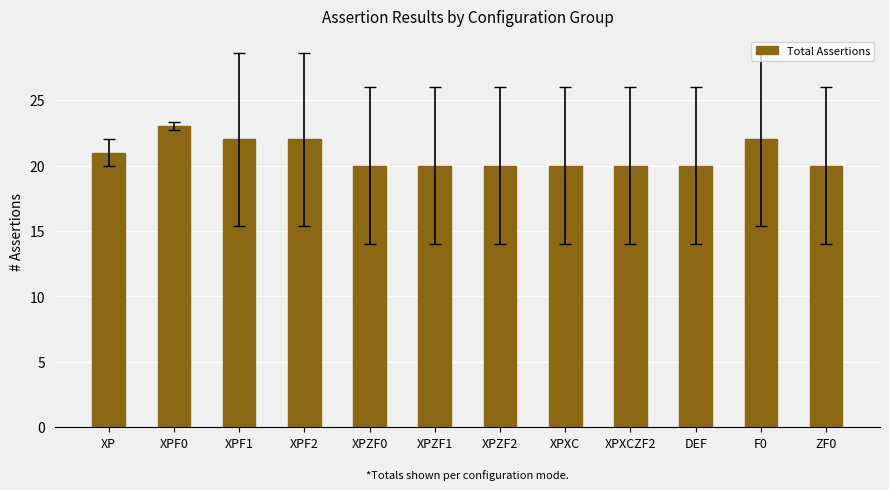

Reading left to right, what are all the values shown in this chart?

21	23	22	22	20	20	20	20	20	20	22	20